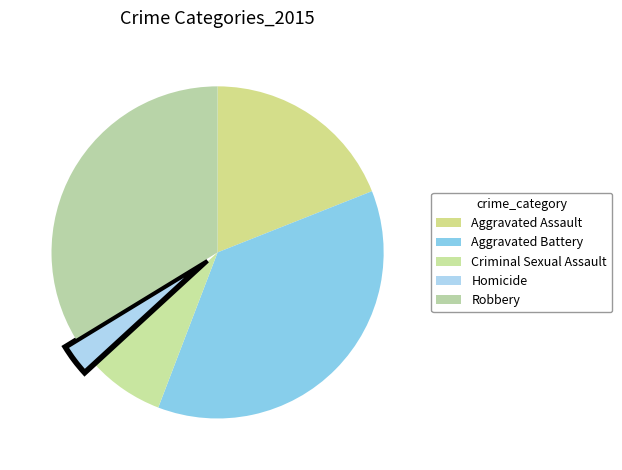

The Robbery slice represents 34% of the pie. True or false?

True